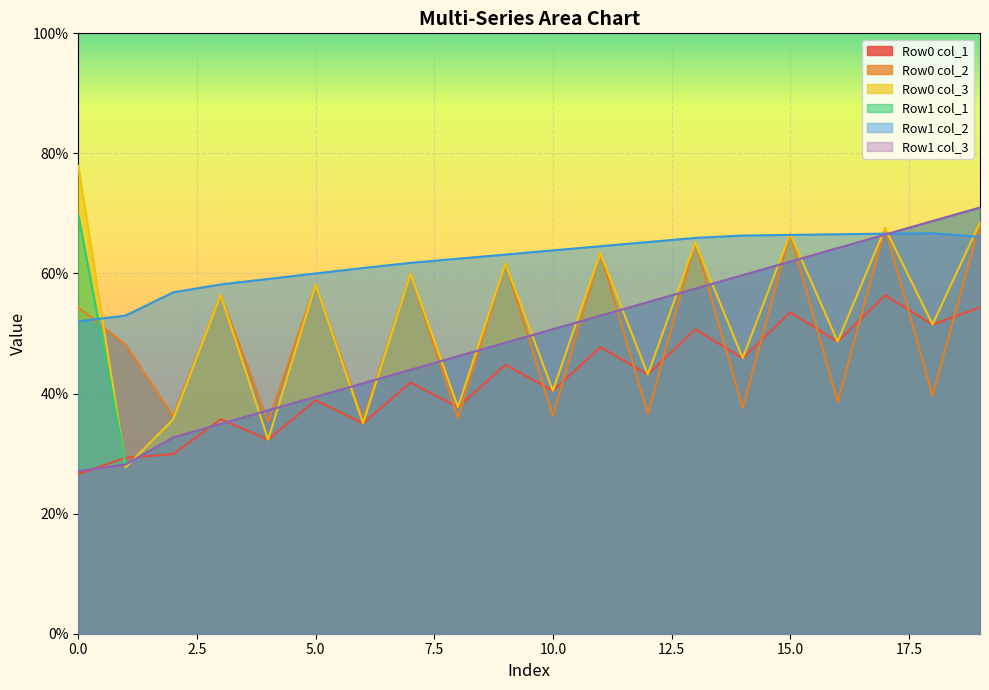

Is it true that Row0 col_3 equals 15.6 at 15.0?

False